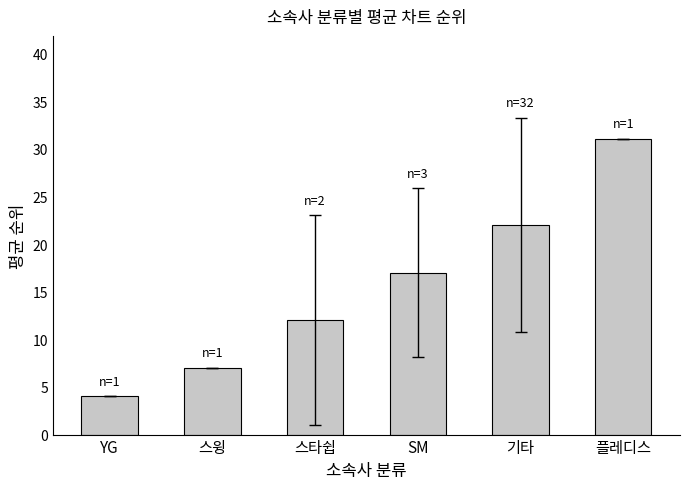

What is the change in value from YG to 스타쉽?

+8.0